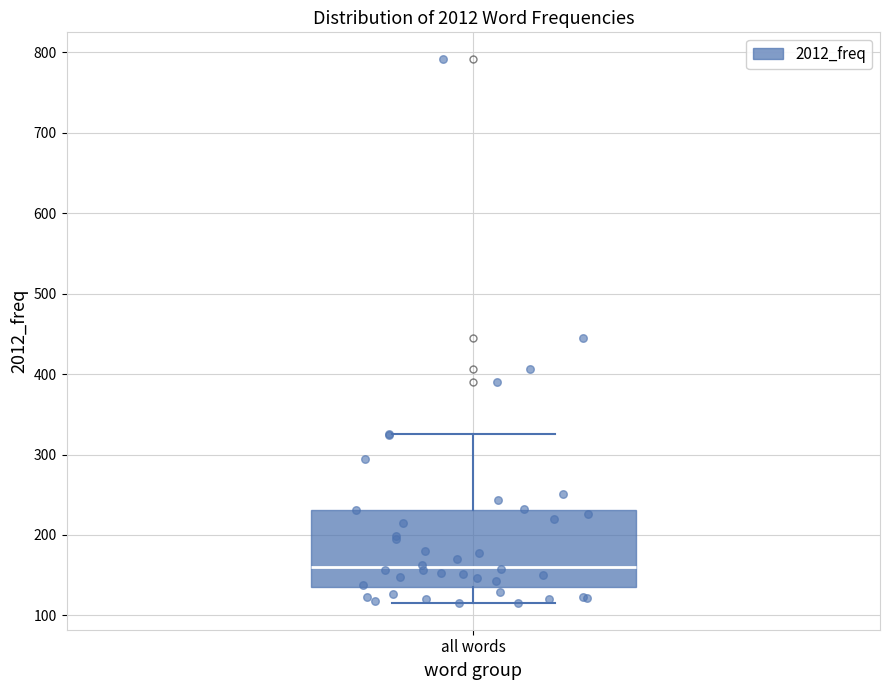

Transcribe this box plot: give where the median line is, the range the box spans, and where the two whiskers end, as read against the y-axis. The values are not printed on the chart, so give them approximately, as read against the axis.

median 160, box 140 to 230, whiskers 120 to 330